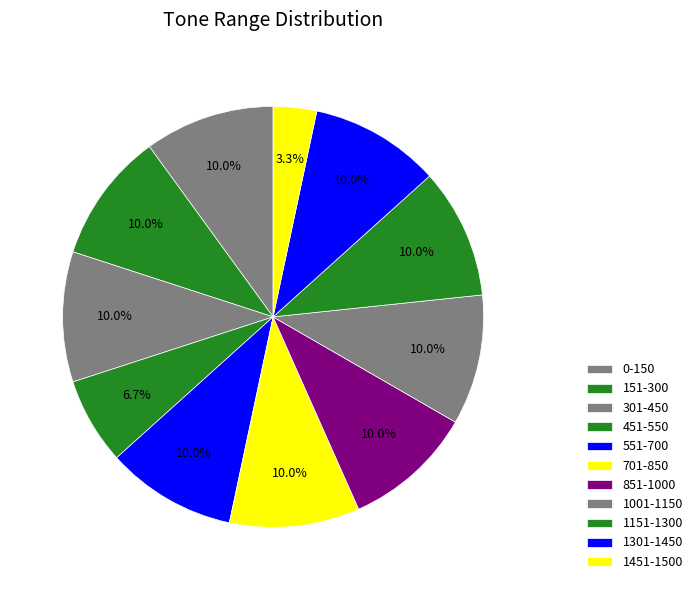

How many segments does this pie chart have?

11